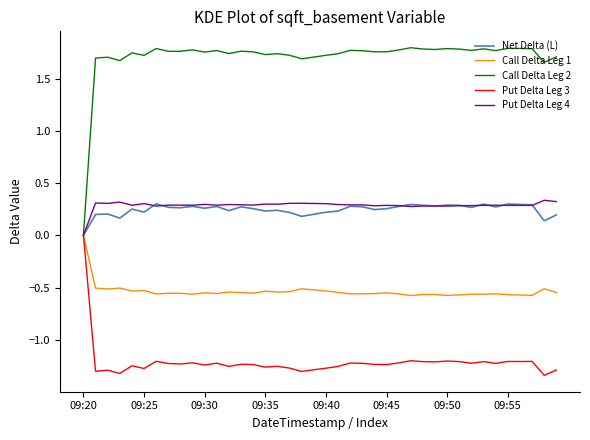

How many lines are shown in the chart?

5